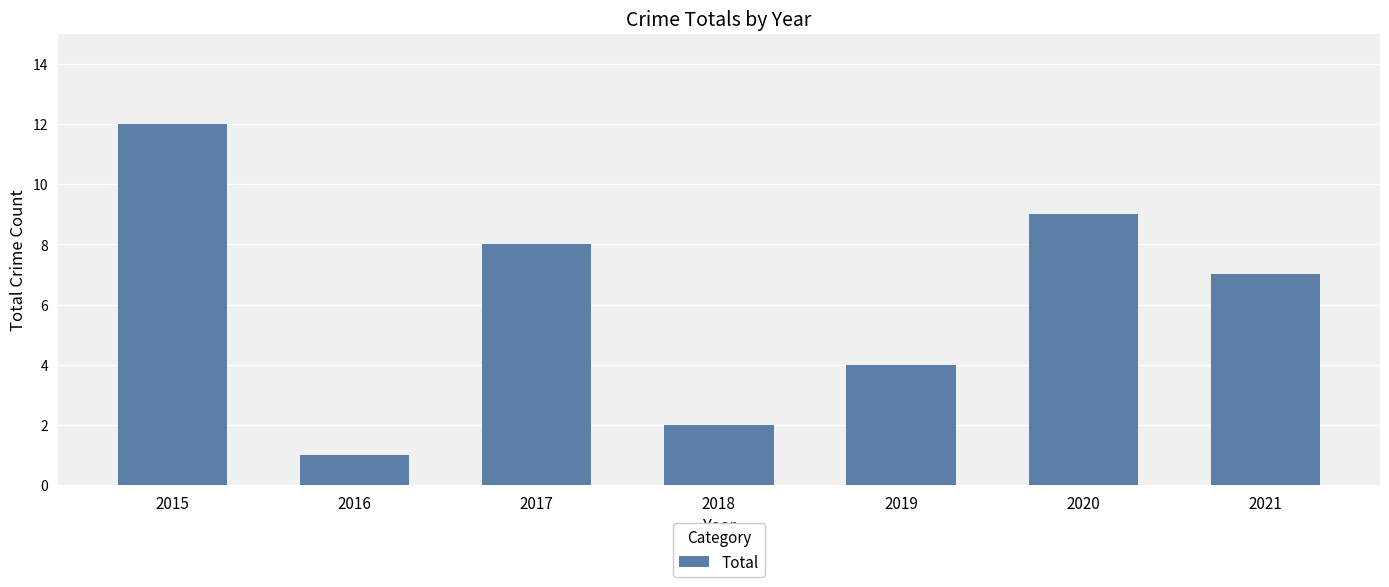

What is the difference between the maximum and second lowest values?

10